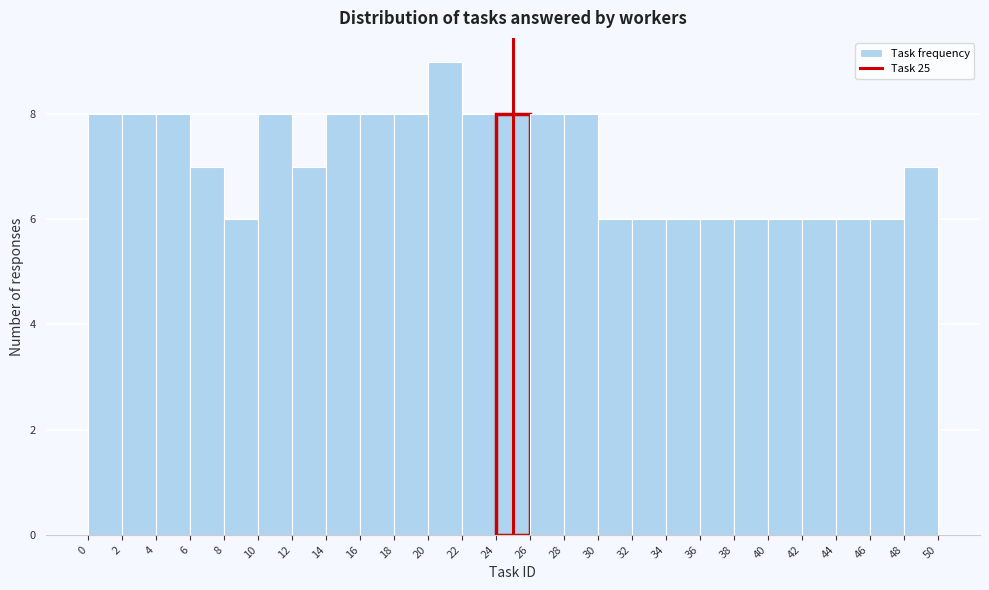

Reading left to right, transcribe this chart: for each bar, give the range it covers on the x-axis and its height. The values are not printed on the chart, so give them approximately, as read against the axis.

0 to 2: 8
2 to 4: 8
4 to 6: 8
6 to 8: 7
8 to 10: 6
10 to 12: 8
12 to 14: 7
14 to 16: 8
16 to 18: 8
18 to 20: 8
20 to 22: 9
22 to 24: 8
24 to 26: 8
26 to 28: 8
28 to 30: 8
30 to 32: 6
32 to 34: 6
34 to 36: 6
36 to 38: 6
38 to 40: 6
40 to 42: 6
42 to 44: 6
44 to 46: 6
46 to 48: 6
48 to 50: 7